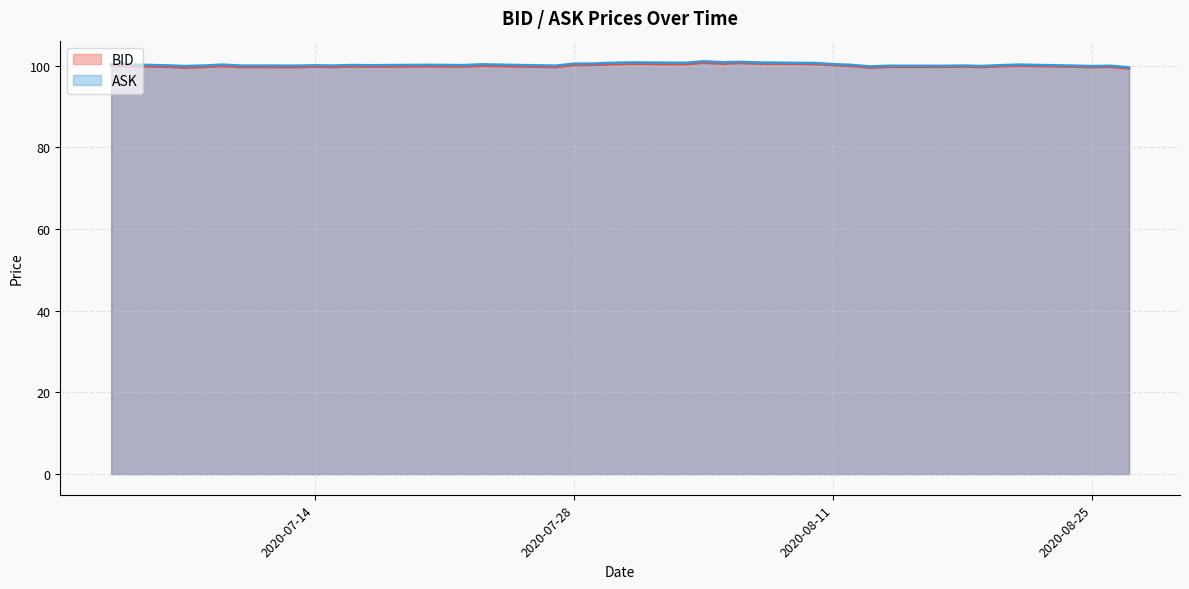

Is it true that BID equals 100.2 at 2020-08-11?

True